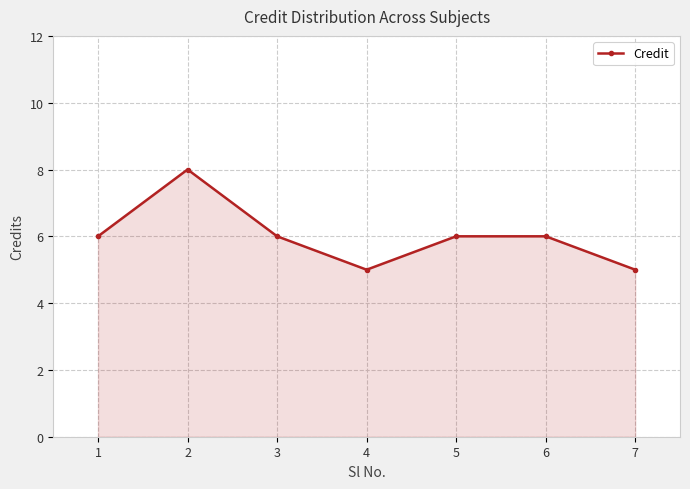

The chart shows a value of 6 at 3. True or false?

True